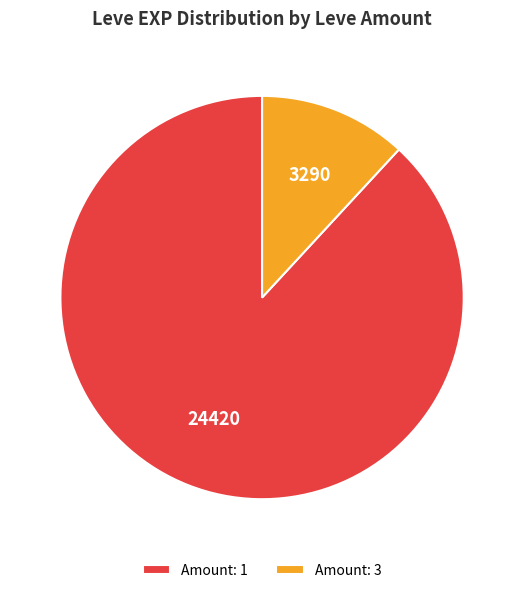

Is it true that Amount: 1 is 74% of the pie?

False